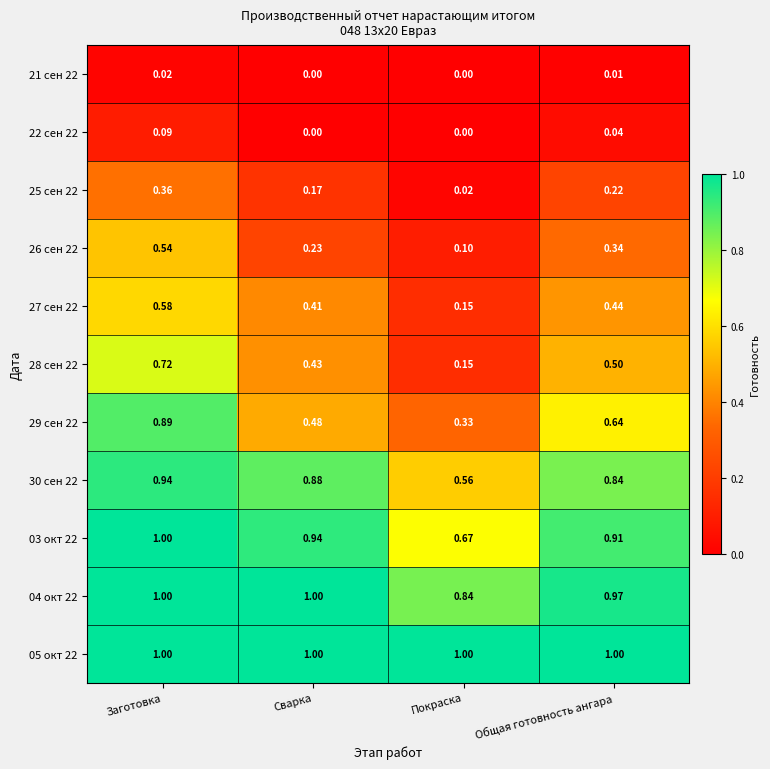

At which label does 27 сен 22 reach its peak?

Заготовка